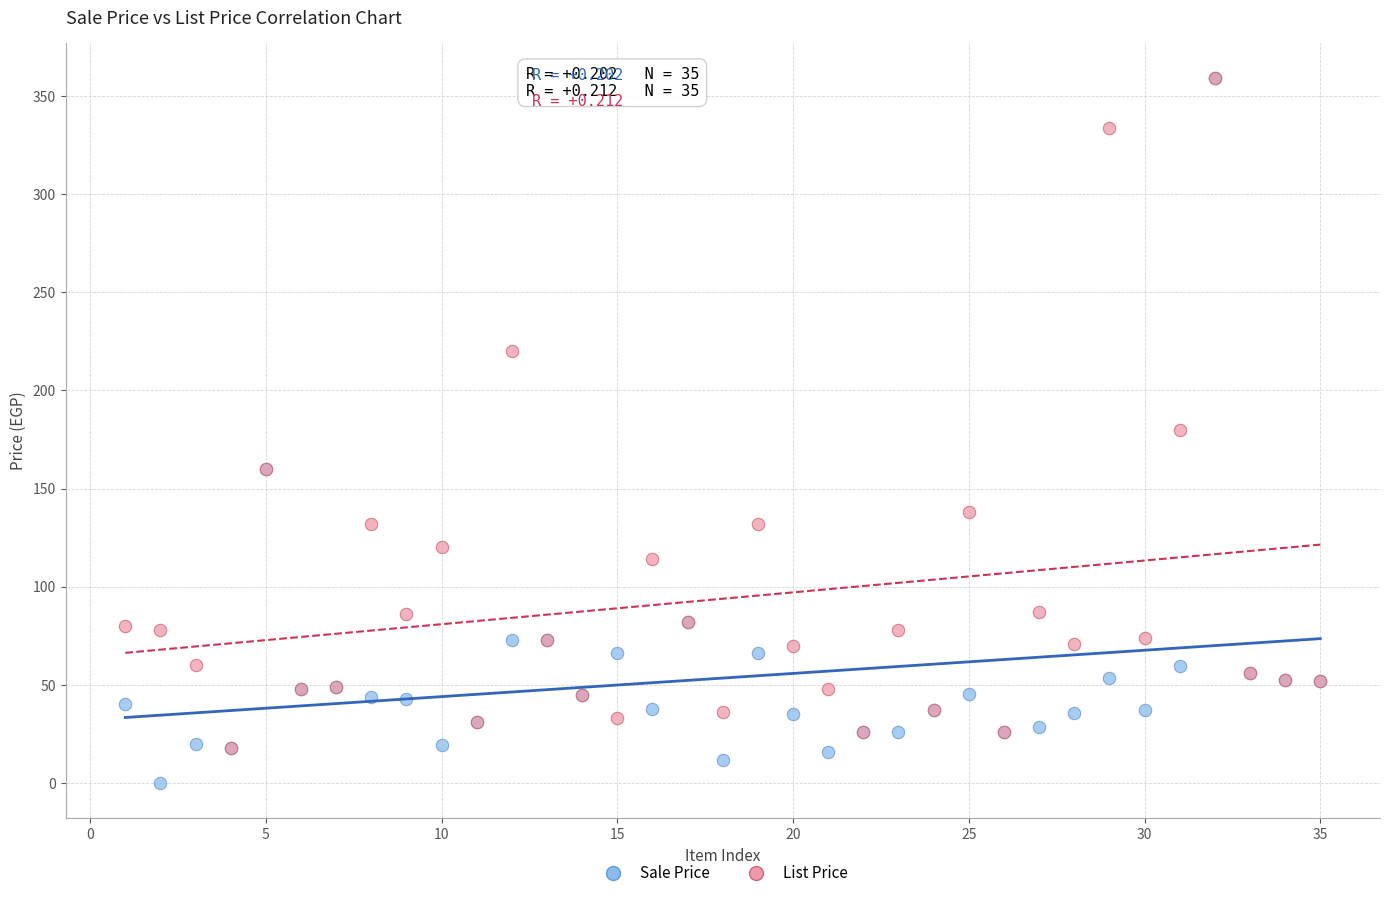

Which series reaches the minimum Y coordinate?

Sale Price